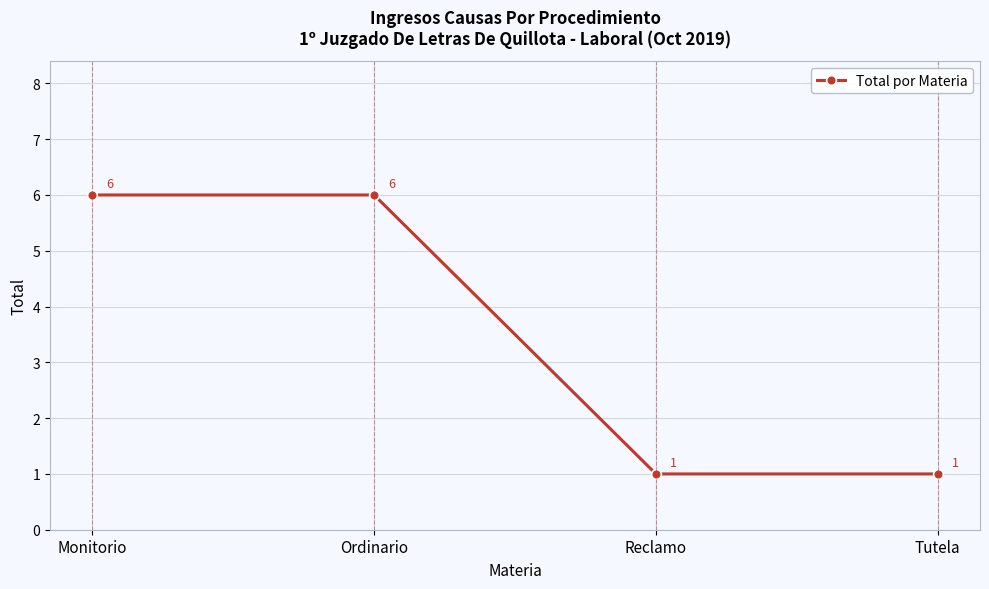

True or false: there are more than 2 points higher than both neighbors.

False